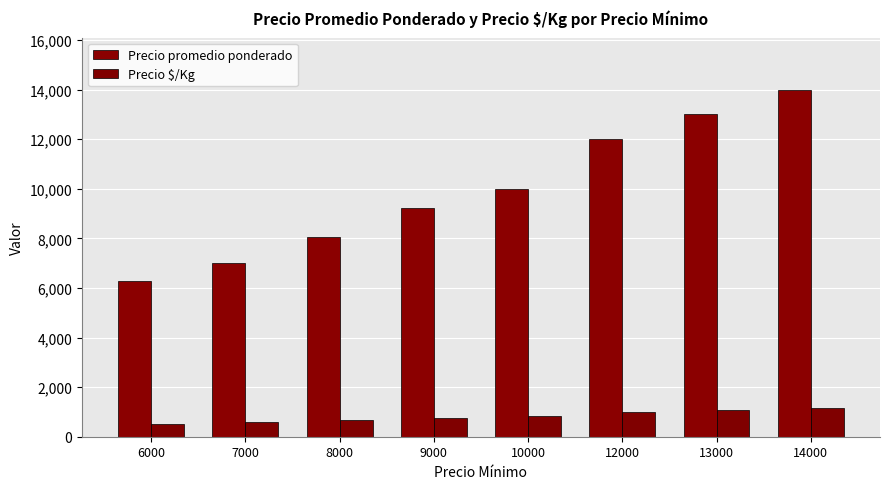

What is the difference between the maximum and second lowest values in the Precio promedio ponderado series?

7000